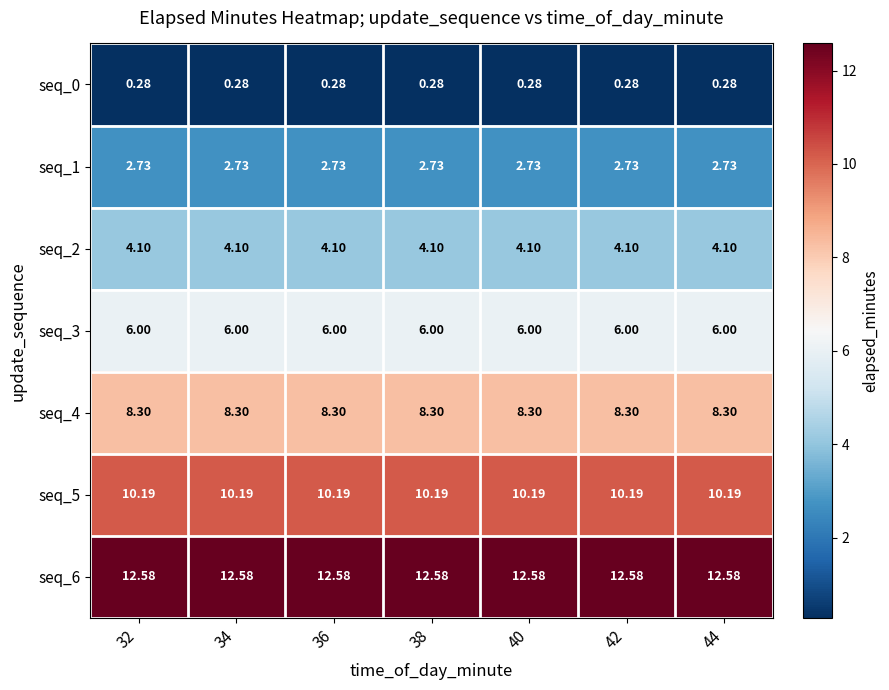

Is the value of seq_5 at 32 greater than the value of seq_6 at 44?

No